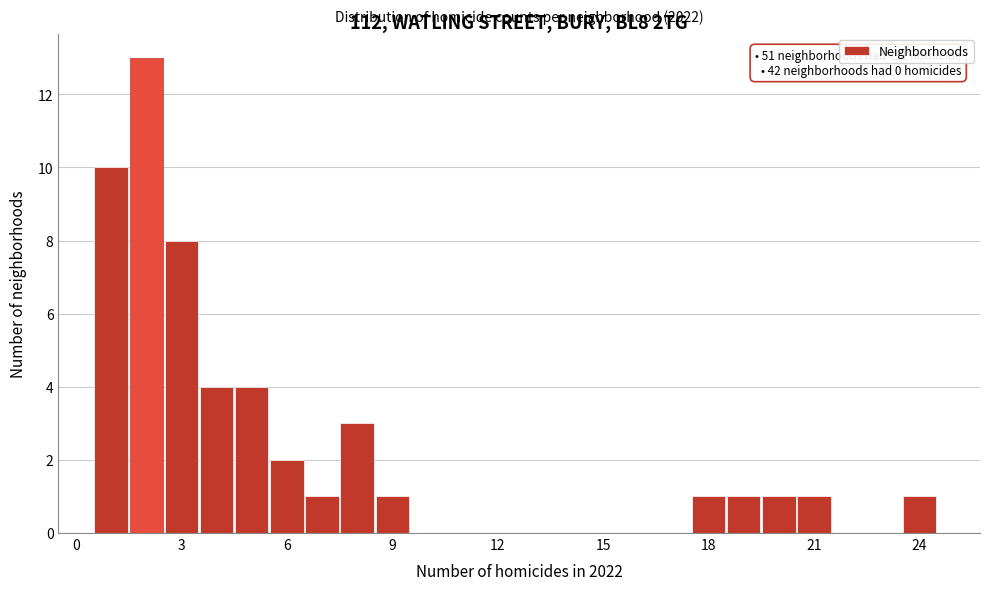

Read against the x-axis, roughly where is the centre of the tallest bar?

2.0